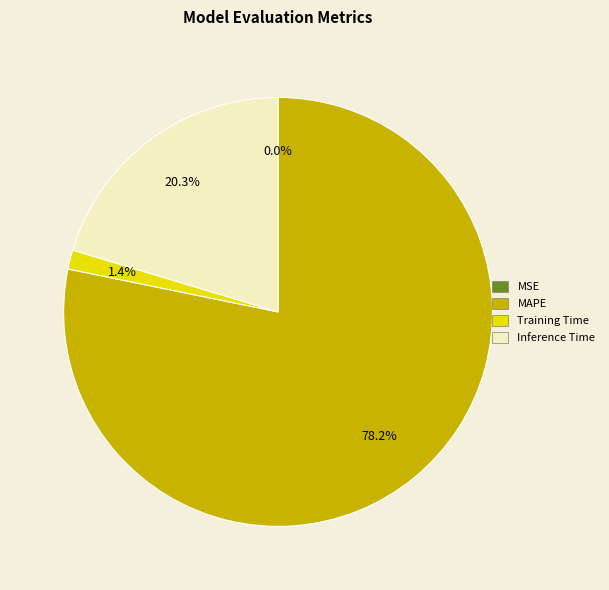

How much of the chart is everything except Training Time?

98.6%